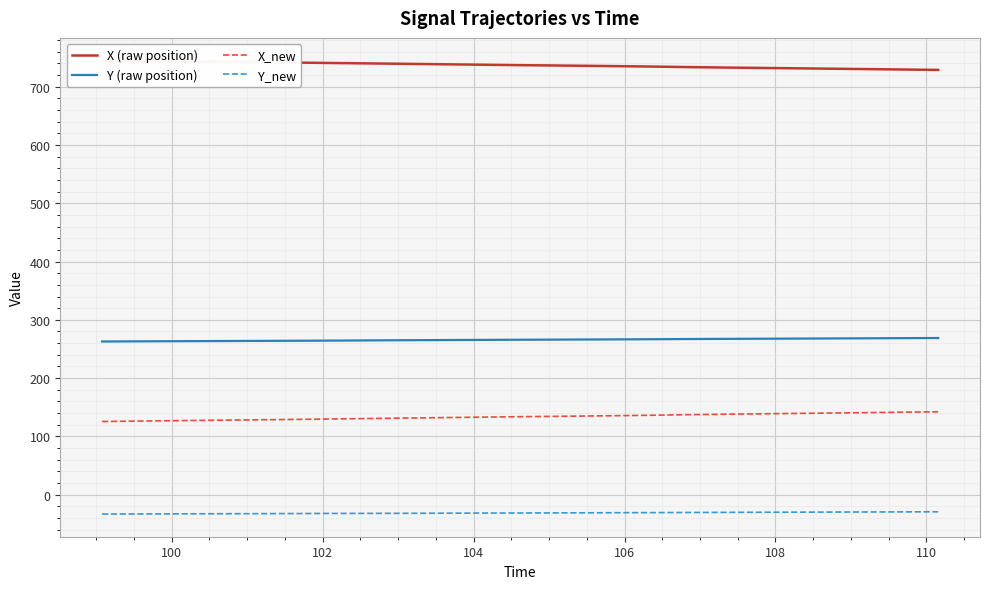

How many values in the X_new series are below 134?

20